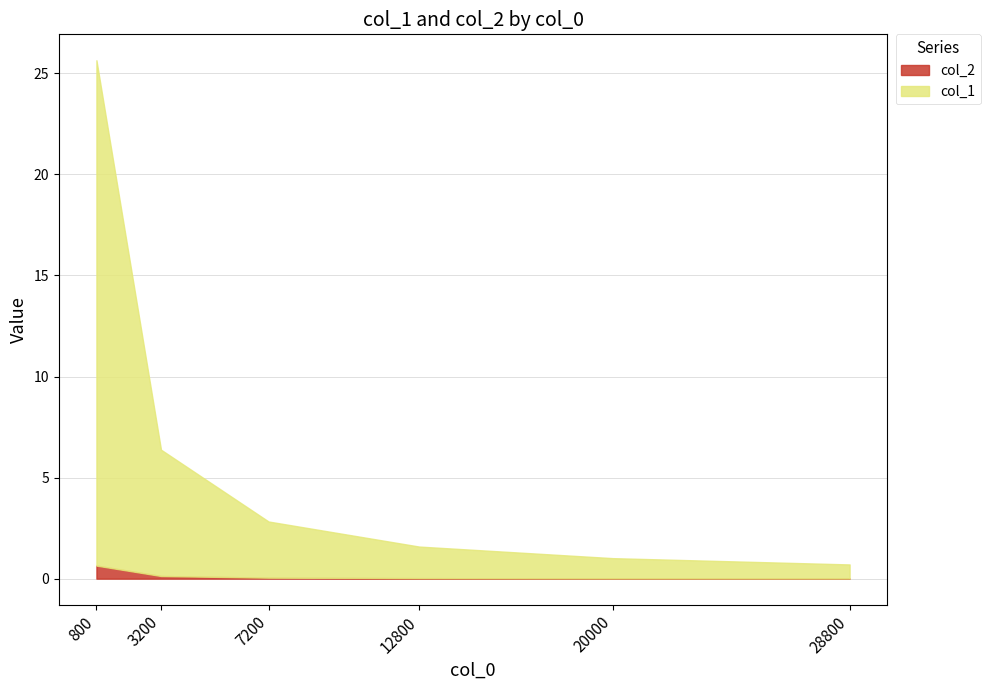

The col_1 series shows 1.0 at 20000. True or false?

True